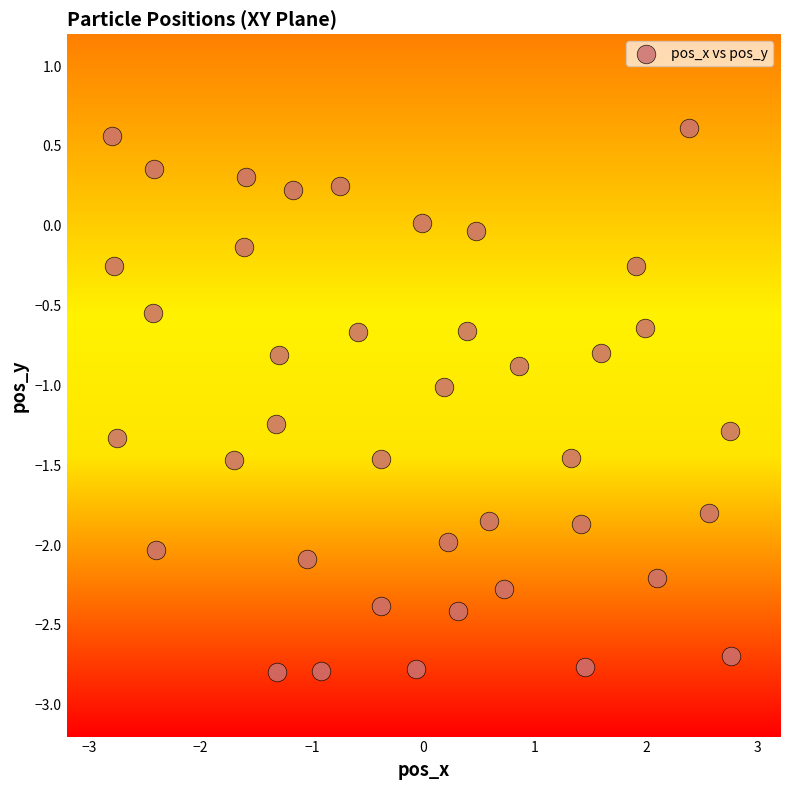

What is the range of X values (max minus min)?

5.6